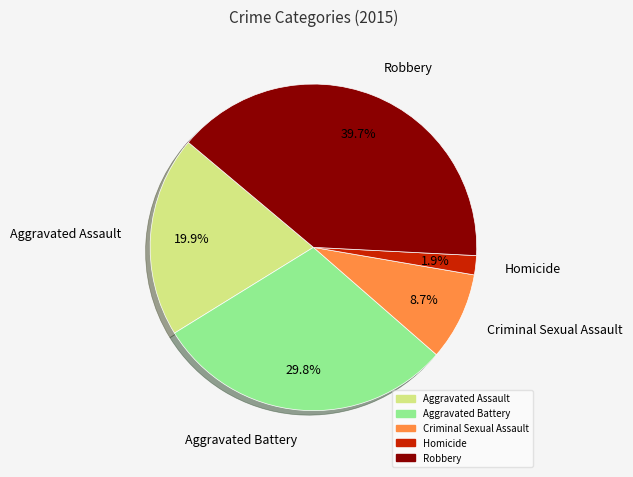

What percentage do Aggravated Assault and Criminal Sexual Assault together represent?

28.6%